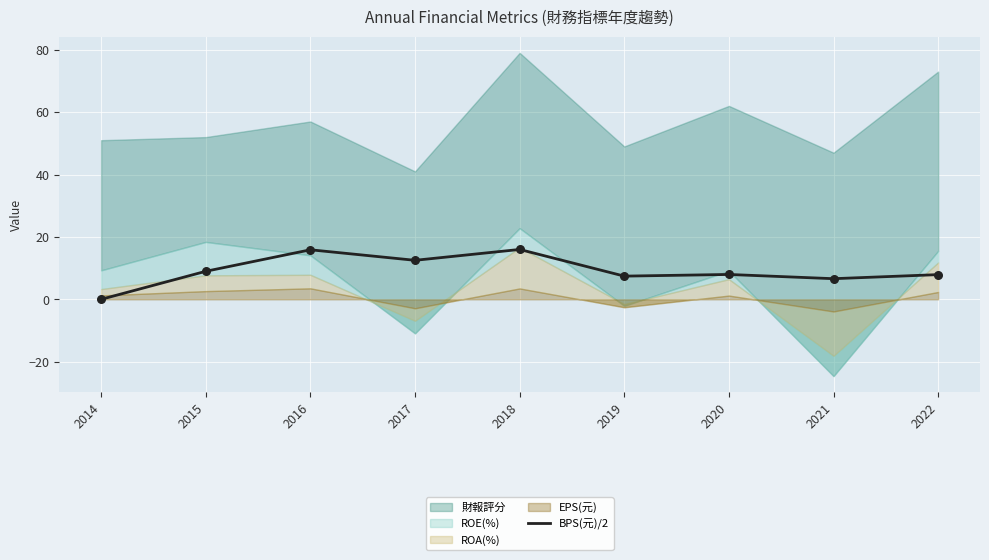

Between 2020 and 2014, which is larger?

2020